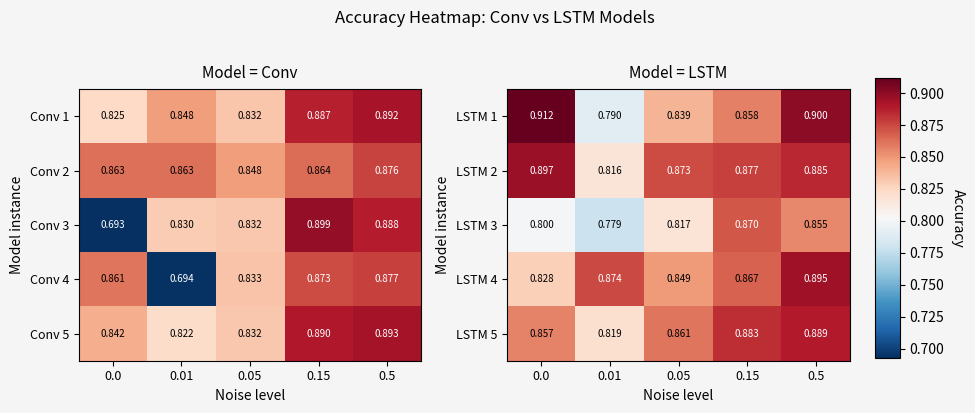

At 0.01, list the series in order from smallest to largest.

LSTM 3, LSTM 1, LSTM 2, LSTM 5, LSTM 4